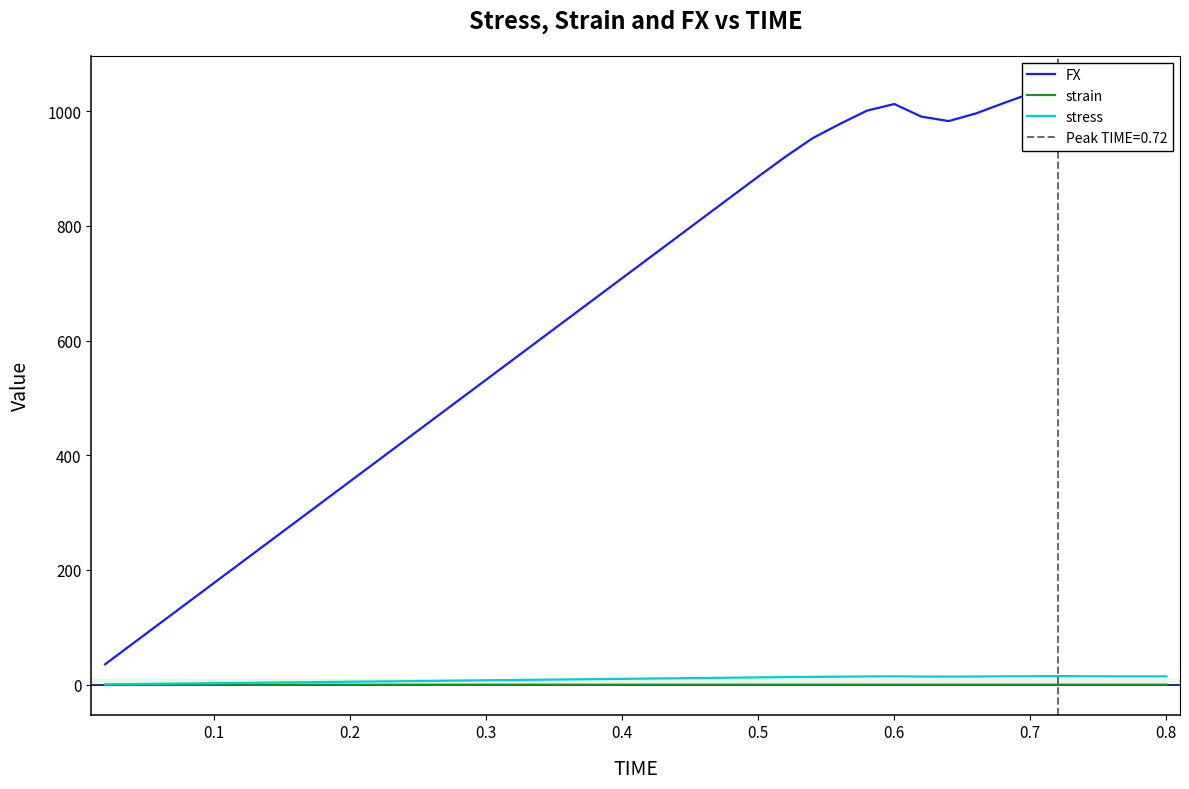

Is it true that strain equals 0.0 at 39?

False